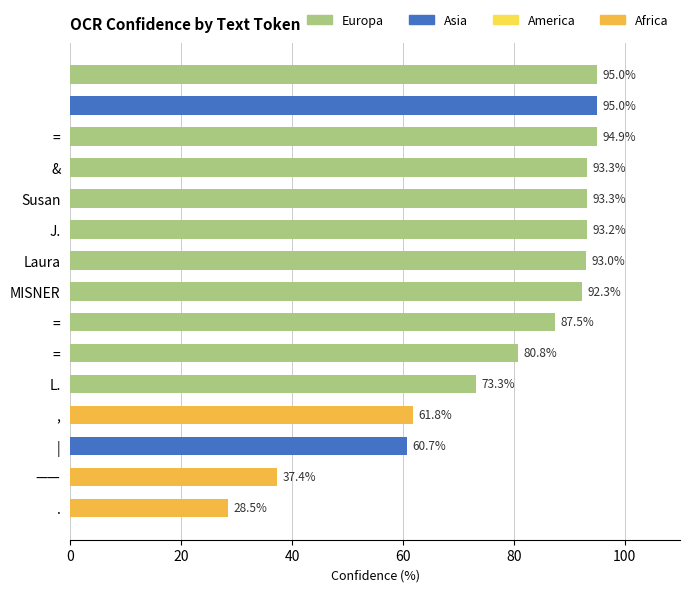

What is the maximum value shown in the chart?

95.0